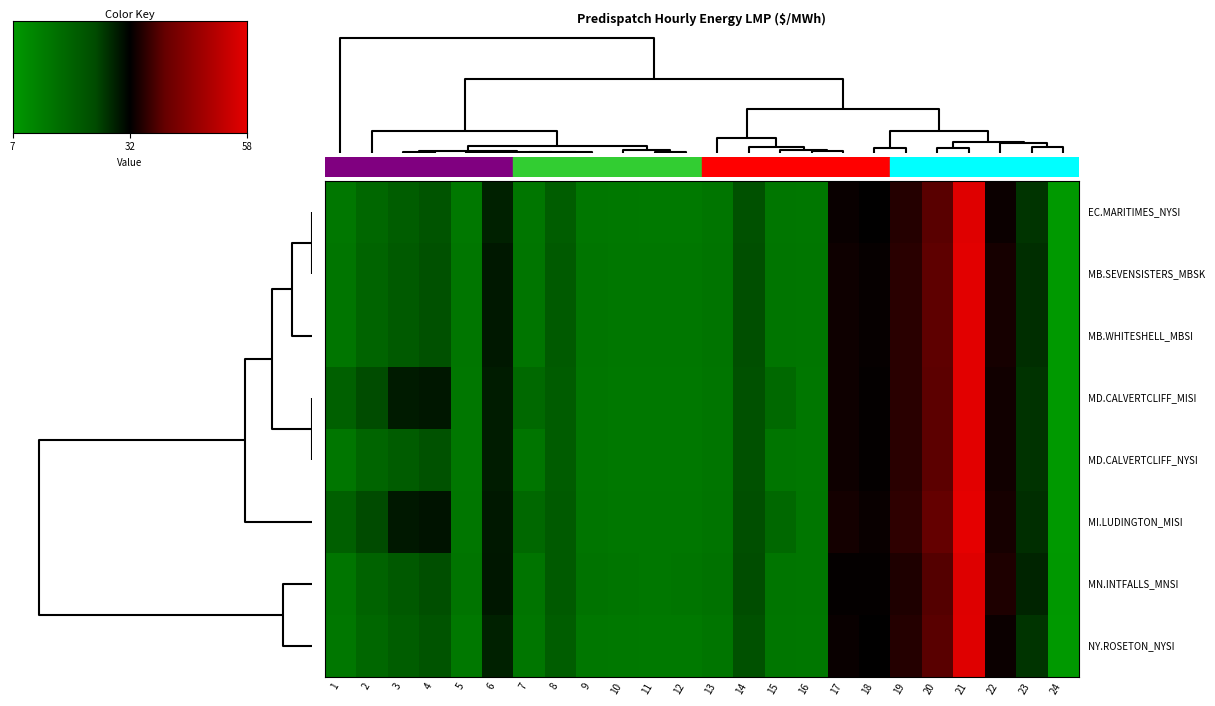

At how many categories does at least one series exceed 11?

23